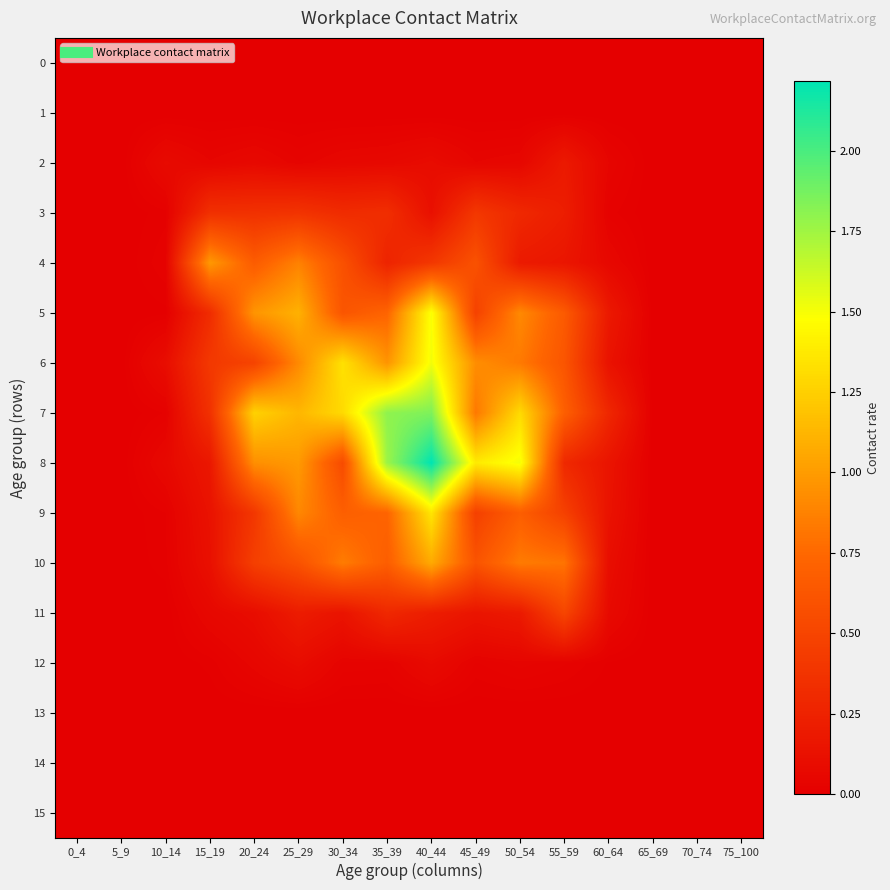

Reading left to right, extract all data points from this chart.

0: 0_4=0.0	5_9=0.0	10_14=0.0	15_19=0.0	20_24=0.0	25_29=0.0	30_34=0.0	35_39=0.0	40_44=0.0	45_49=0.0	50_54=0.0	55_59=0.0	60_64=0.0	65_69=0.0	70_74=0.0	75_100=0.0
1: 0_4=0.0	5_9=0.0	10_14=0.0	15_19=0.0	20_24=0.0	25_29=0.0	30_34=0.0	35_39=0.0	40_44=0.0	45_49=0.0	50_54=0.0	55_59=0.0	60_64=0.0	65_69=0.0	70_74=0.0	75_100=0.0
2: 0_4=0.0	5_9=0.0	10_14=0.1	15_19=0.0	20_24=0.1	25_29=0.0	30_34=0.1	35_39=0.1	40_44=0.1	45_49=0.0	50_54=0.1	55_59=0.2	60_64=0.0	65_69=0.0	70_74=0.0	75_100=0.0
3: 0_4=0.0	5_9=0.0	10_14=0.0	15_19=0.3	20_24=0.4	25_29=0.4	30_34=0.3	35_39=0.3	40_44=0.1	45_49=0.4	50_54=0.3	55_59=0.2	60_64=0.0	65_69=0.0	70_74=0.0	75_100=0.0
4: 0_4=0.0	5_9=0.0	10_14=0.0	15_19=1.0	20_24=0.7	25_29=0.9	30_34=0.6	35_39=0.3	40_44=0.4	45_49=0.6	50_54=0.2	55_59=0.2	60_64=0.1	65_69=0.0	70_74=0.0	75_100=0.0
5: 0_4=0.0	5_9=0.0	10_14=0.0	15_19=0.3	20_24=1.0	25_29=1.1	30_34=0.6	35_39=0.7	40_44=1.5	45_49=0.5	50_54=0.9	55_59=0.7	60_64=0.2	65_69=0.0	70_74=0.0	75_100=0.0
6: 0_4=0.0	5_9=0.0	10_14=0.1	15_19=0.4	20_24=0.5	25_29=0.9	30_34=1.3	35_39=1.0	40_44=1.5	45_49=0.9	50_54=0.8	55_59=0.6	60_64=0.1	65_69=0.0	70_74=0.0	75_100=0.0
7: 0_4=0.0	5_9=0.0	10_14=0.0	15_19=0.4	20_24=1.3	25_29=1.1	30_34=1.3	35_39=1.8	40_44=1.8	45_49=0.8	50_54=1.3	55_59=0.7	60_64=0.3	65_69=0.0	70_74=0.0	75_100=0.0
8: 0_4=0.0	5_9=0.0	10_14=0.1	15_19=0.2	20_24=0.9	25_29=1.0	30_34=0.5	35_39=1.8	40_44=2.2	45_49=1.4	50_54=1.5	55_59=0.3	60_64=0.2	65_69=0.0	70_74=0.0	75_100=0.0
9: 0_4=0.0	5_9=0.0	10_14=0.0	15_19=0.1	20_24=0.4	25_29=0.9	30_34=0.7	35_39=0.7	40_44=1.4	45_49=0.5	50_54=0.7	55_59=0.5	60_64=0.1	65_69=0.0	70_74=0.0	75_100=0.0
10: 0_4=0.0	5_9=0.0	10_14=0.0	15_19=0.1	20_24=0.5	25_29=0.6	30_34=0.8	35_39=0.7	40_44=1.1	45_49=0.6	50_54=0.8	55_59=0.8	60_64=0.1	65_69=0.0	70_74=0.0	75_100=0.0
11: 0_4=0.0	5_9=0.0	10_14=0.0	15_19=0.1	20_24=0.1	25_29=0.2	30_34=0.1	35_39=0.3	40_44=0.2	45_49=0.2	50_54=0.2	55_59=0.5	60_64=0.1	65_69=0.0	70_74=0.0	75_100=0.0
12: 0_4=0.0	5_9=0.0	10_14=0.0	15_19=0.0	20_24=0.1	25_29=0.1	30_34=0.0	35_39=0.0	40_44=0.1	45_49=0.0	50_54=0.0	55_59=0.0	60_64=0.0	65_69=0.0	70_74=0.0	75_100=0.0
13: 0_4=0.0	5_9=0.0	10_14=0.0	15_19=0.0	20_24=0.0	25_29=0.0	30_34=0.0	35_39=0.0	40_44=0.0	45_49=0.0	50_54=0.0	55_59=0.0	60_64=0.0	65_69=0.0	70_74=0.0	75_100=0.0
14: 0_4=0.0	5_9=0.0	10_14=0.0	15_19=0.0	20_24=0.0	25_29=0.0	30_34=0.0	35_39=0.0	40_44=0.0	45_49=0.0	50_54=0.0	55_59=0.0	60_64=0.0	65_69=0.0	70_74=0.0	75_100=0.0
15: 0_4=0.0	5_9=0.0	10_14=0.0	15_19=0.0	20_24=0.0	25_29=0.0	30_34=0.0	35_39=0.0	40_44=0.0	45_49=0.0	50_54=0.0	55_59=0.0	60_64=0.0	65_69=0.0	70_74=0.0	75_100=0.0